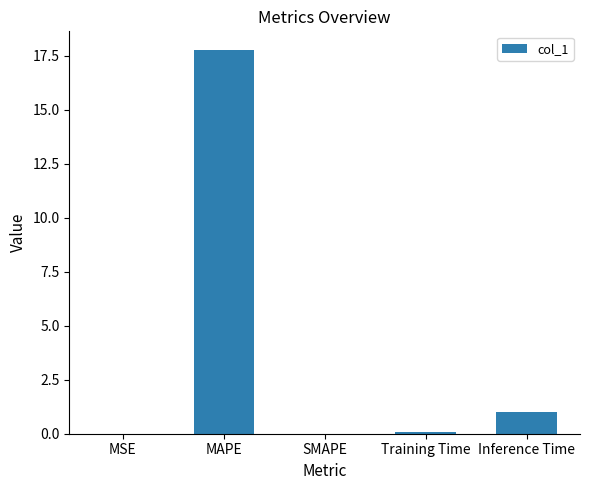

The chart shows a value of -9.3 at SMAPE. True or false?

False